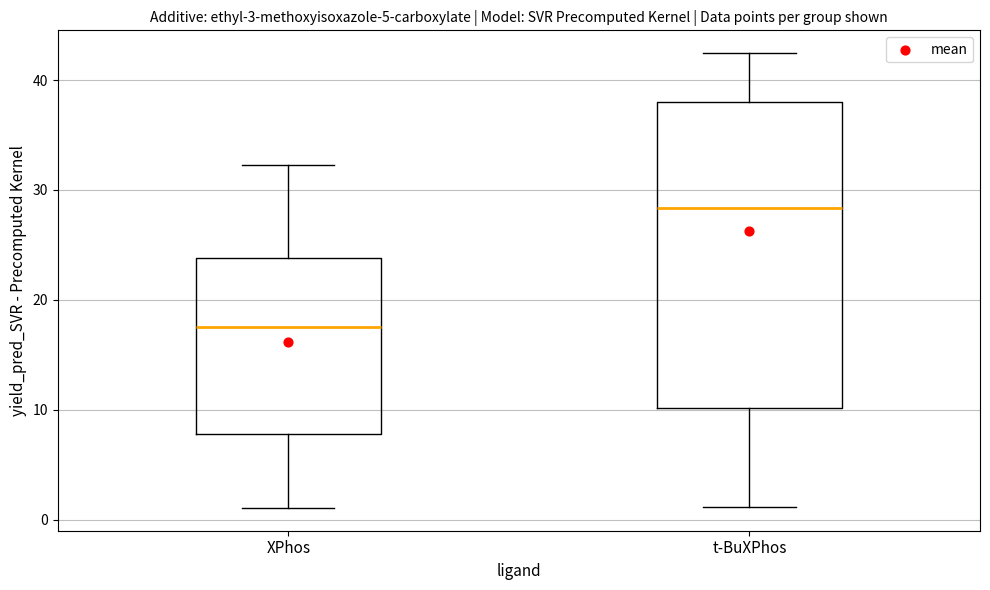

Comparing the boxes themselves (not the whiskers), which one is the tallest?

t-BuXPhos